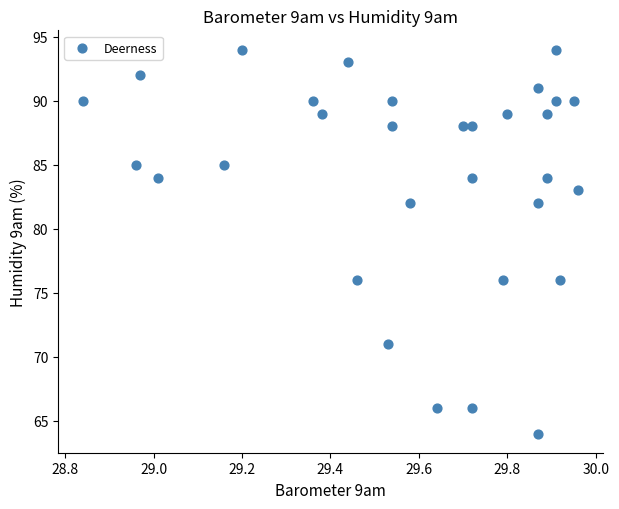

How many points are shown in the scatter plot?

31